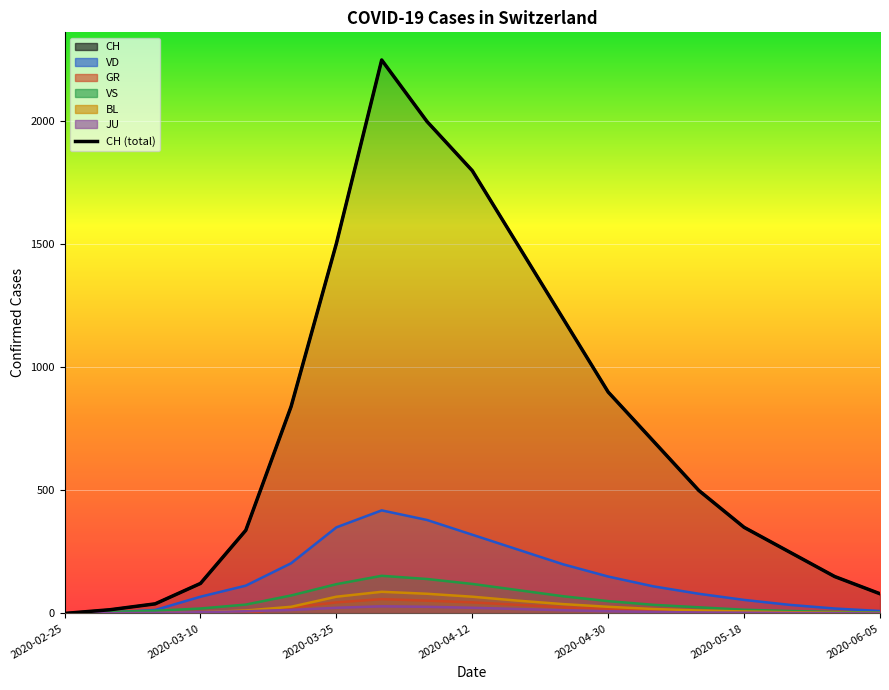

List the series in order of their peak value, lowest first.

JU, GR, BL, VS, VD, CH